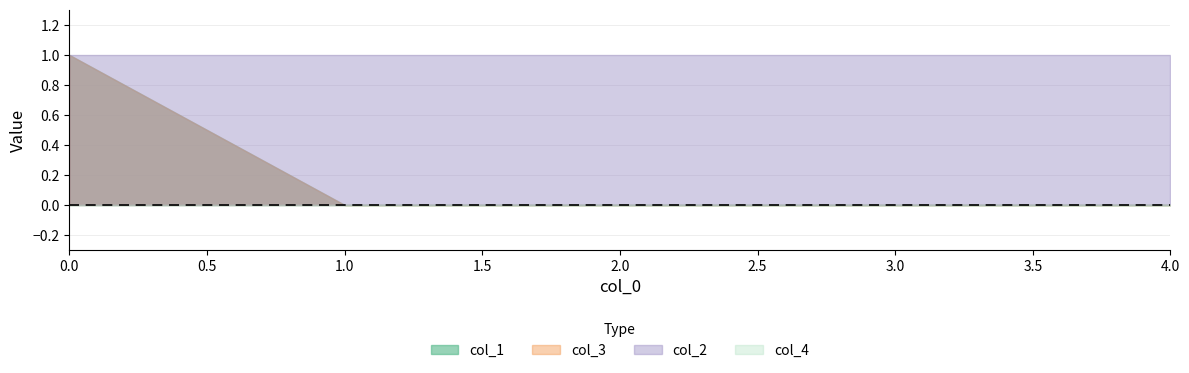

What is the maximum value for col_1?

1